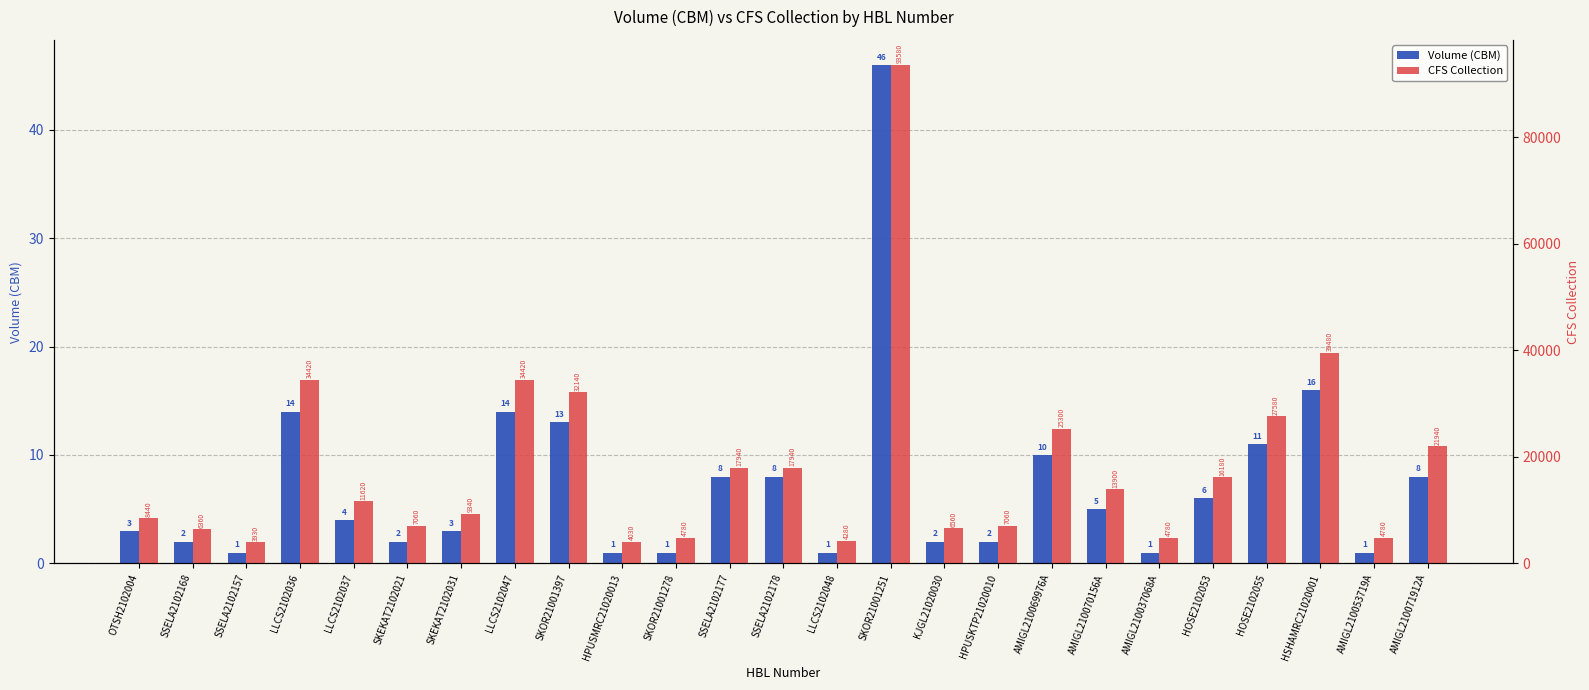

At which label does Volume (CBM) reach its peak?

SKOR21001251